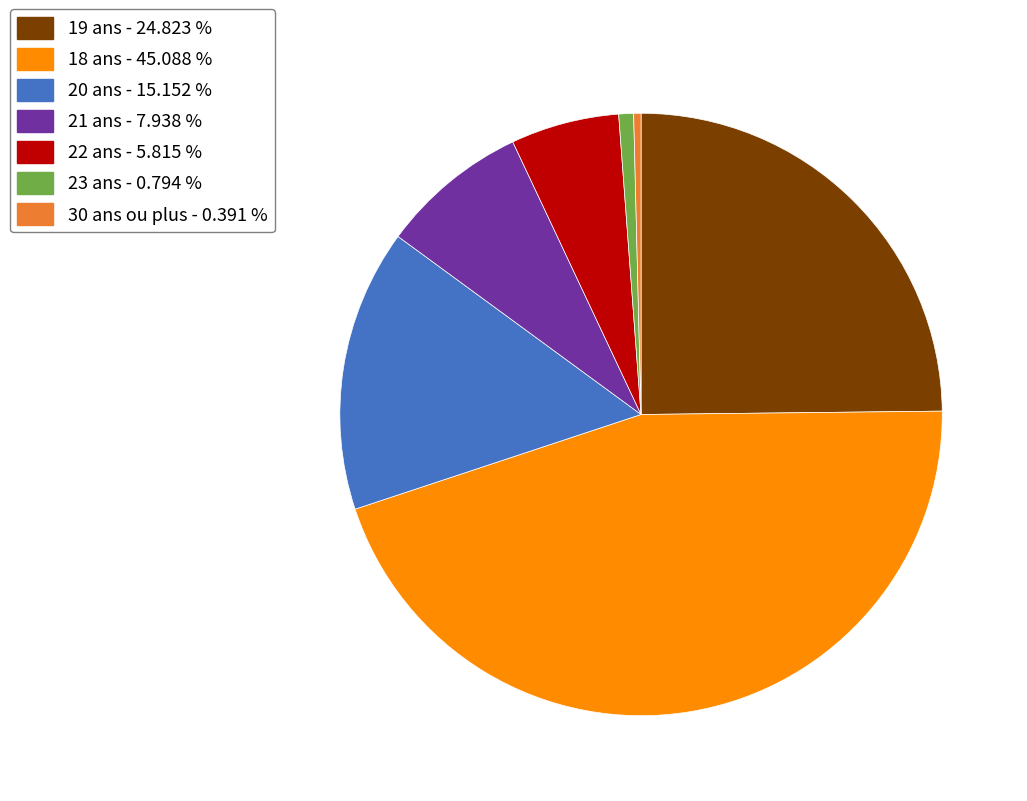

Combined, do 19 ans - 24.823 % and 18 ans - 45.088 % account for over 50%?

Yes